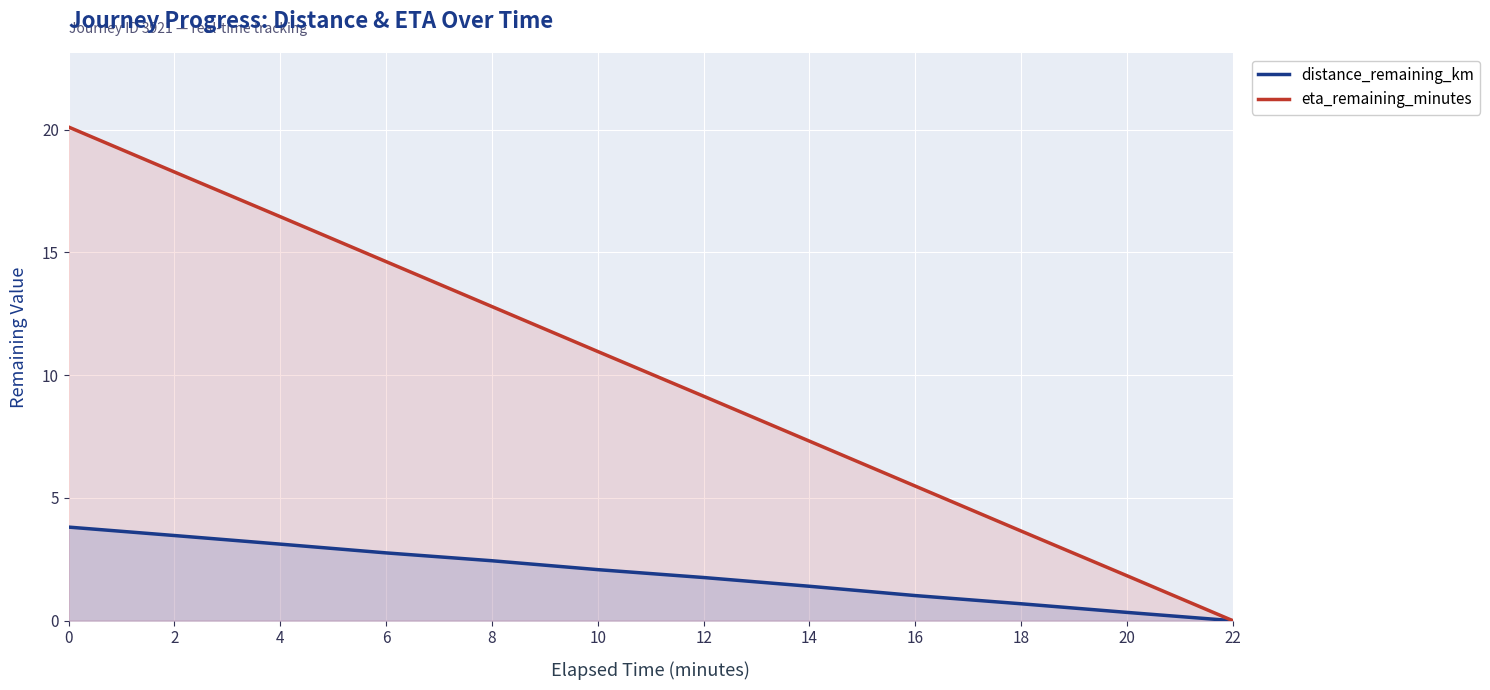

True or false: distance_remaining_km has more than 1 points higher than both neighbors.

False